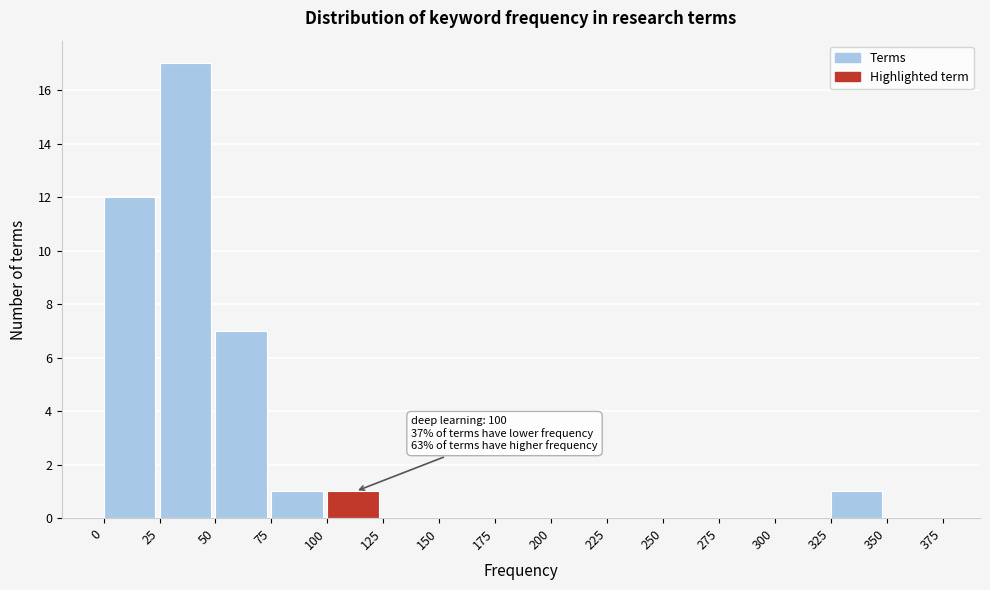

Over which range of the x-axis is the bar tallest?

25 to 50